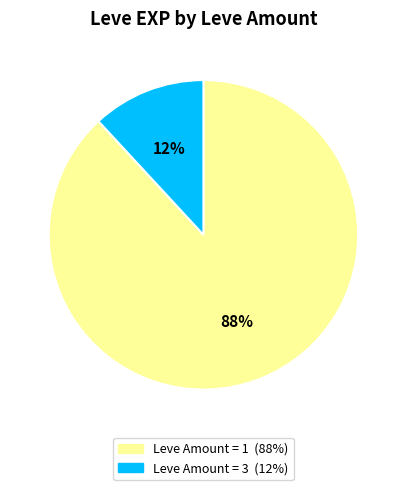

Is there any slice that represents more than half of the pie?

Yes